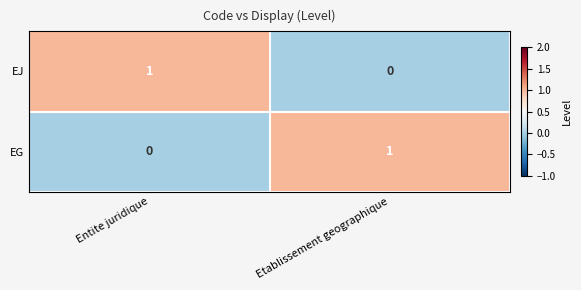

Reading left to right, transcribe all the data shown in this chart.

EJ: Entite juridique=1	Etablissement geographique=0
EG: Entite juridique=0	Etablissement geographique=1